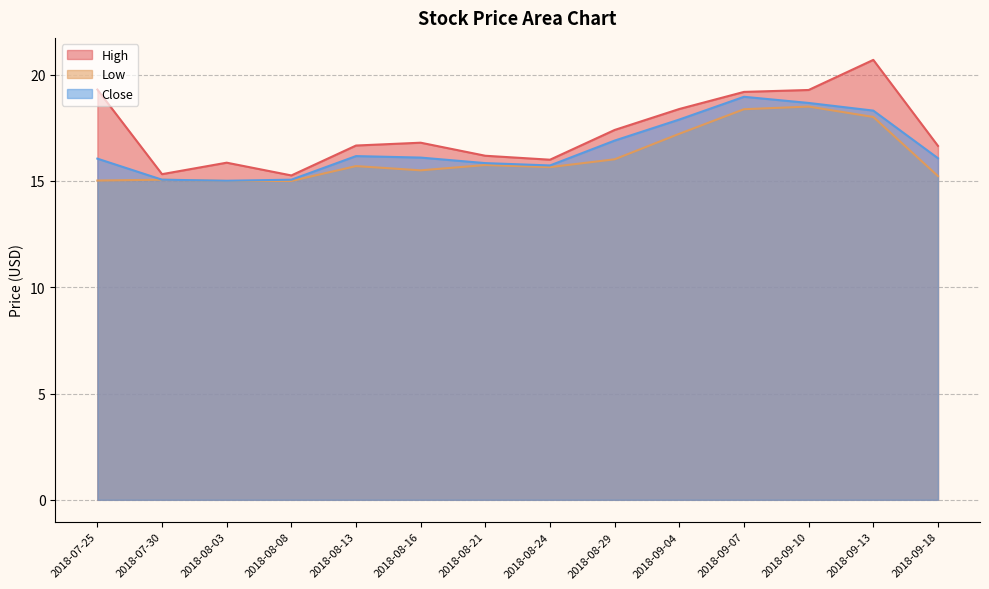

What position from the right is 2018-08-08?

11